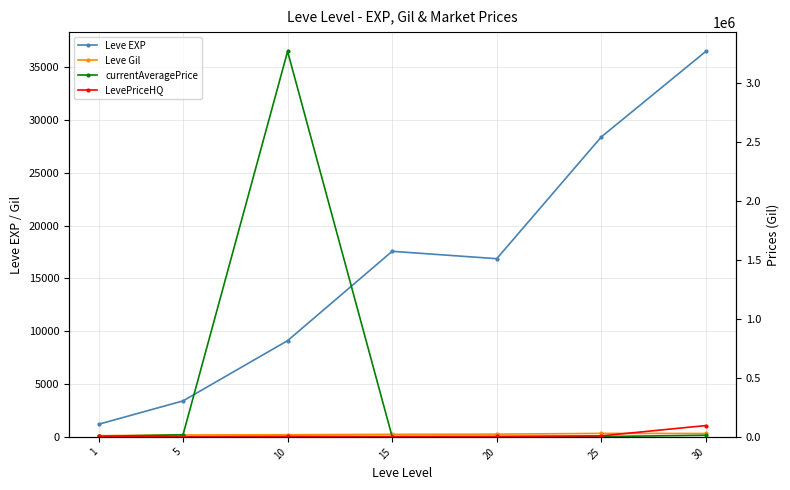

Rank the series by their maximum value, from lowest to highest.

Leve Gil, Leve EXP, LevePriceHQ, currentAveragePrice